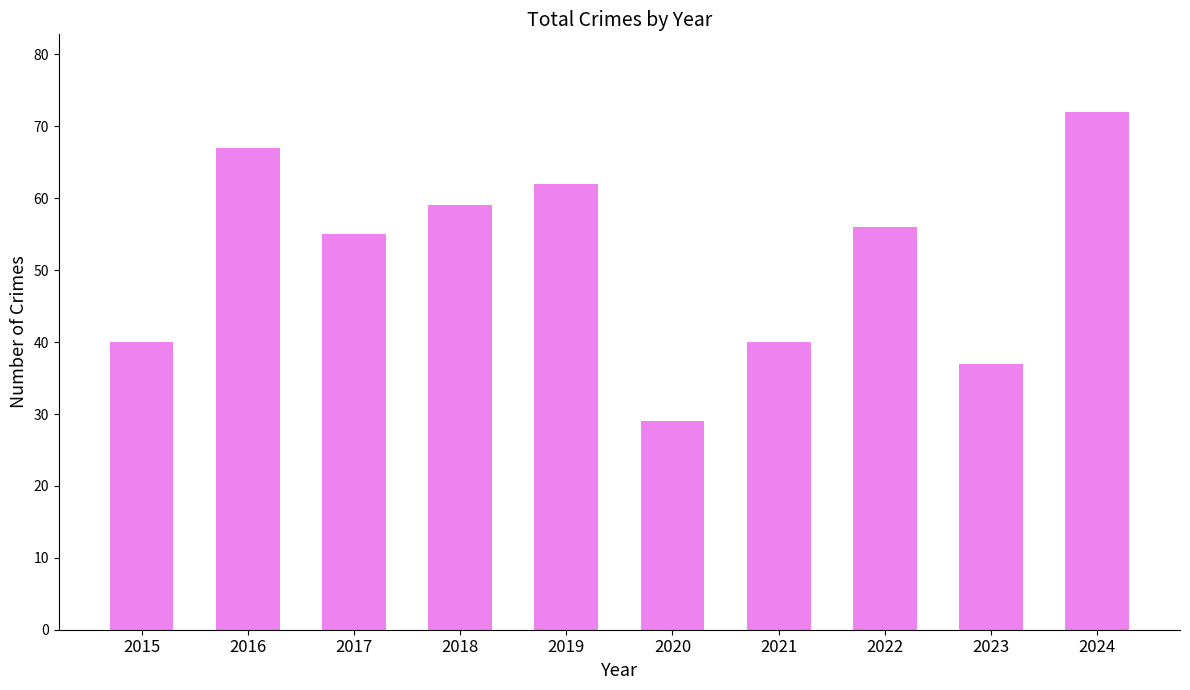

How many data points does each series have?

10